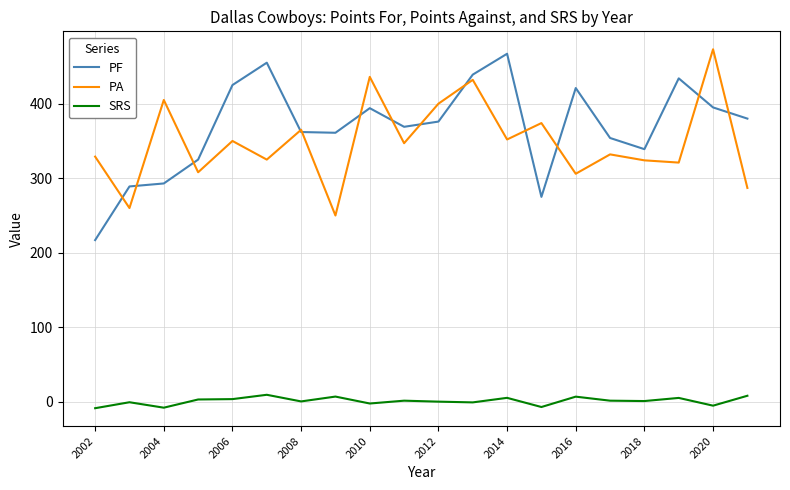

True or false: SRS and PF intersect in this chart.

False